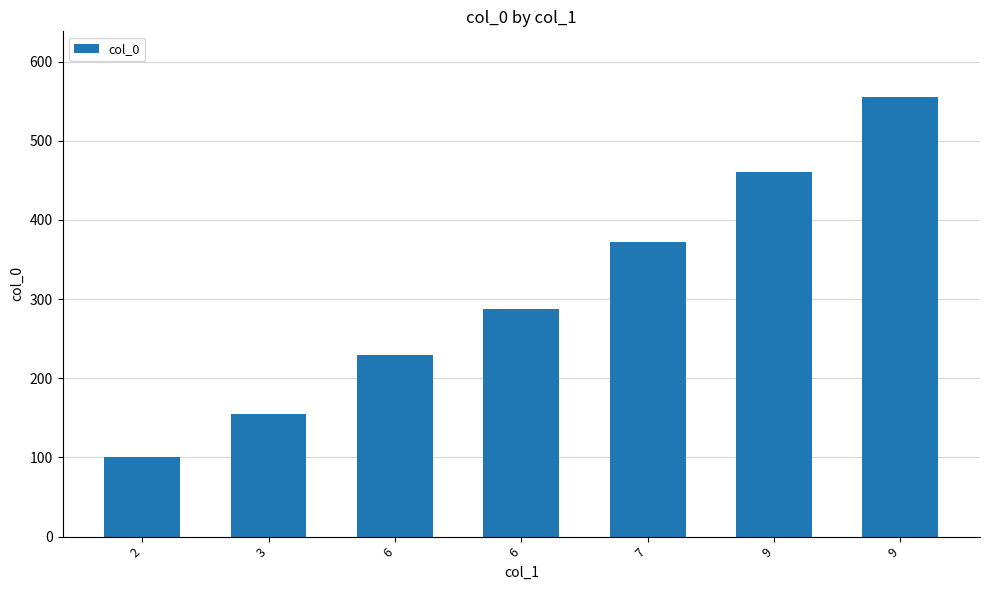

How many data points are less than 288?

3